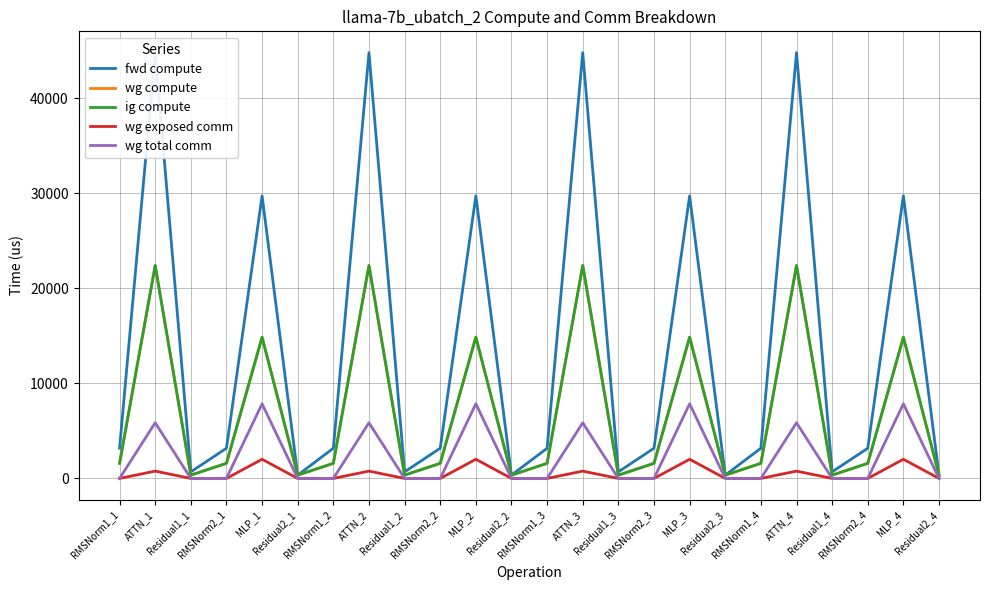

Does the chart have visible grid lines?

Yes